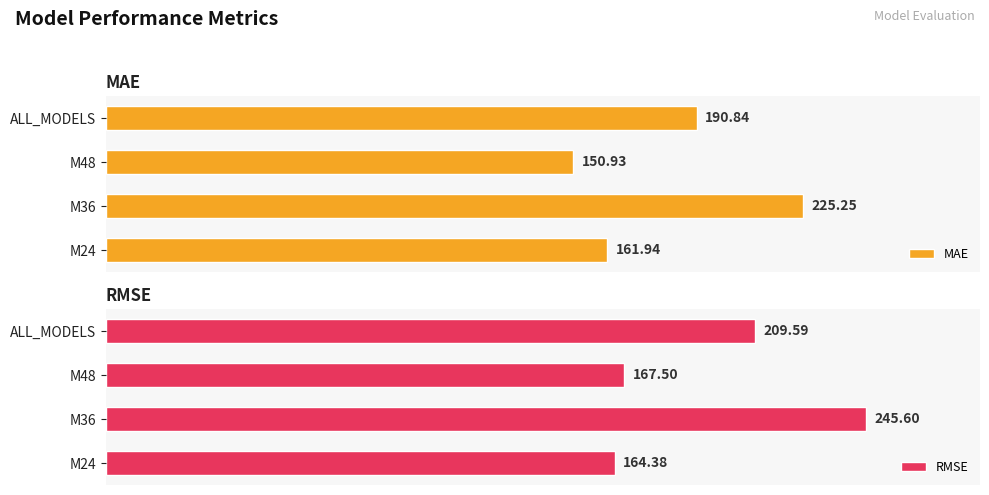

At which label is MAE closest to 188?

ALL_MODELS